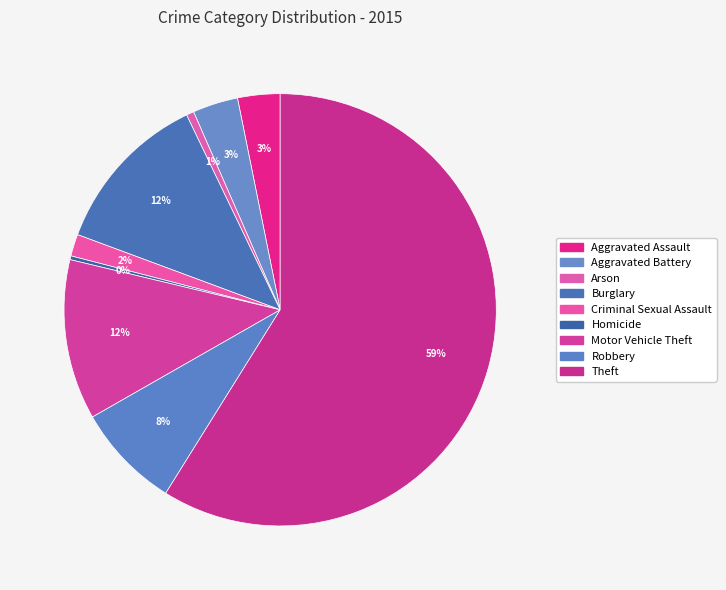

What percentage is the Robbery slice, to the nearest percent?

8%